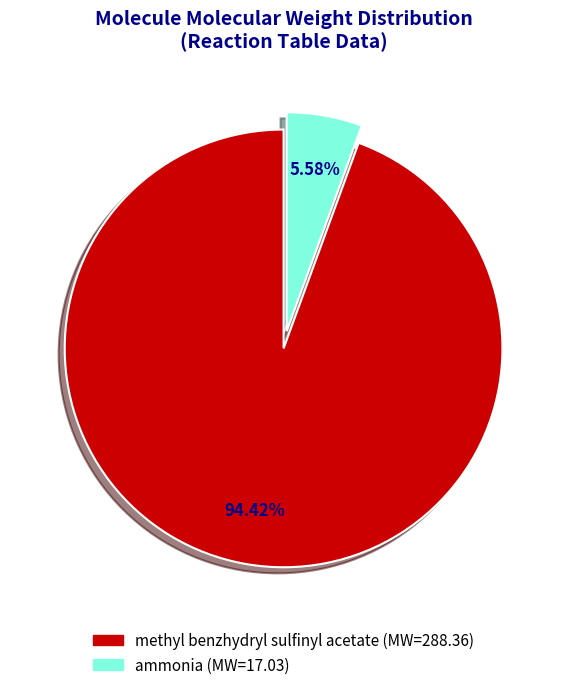

To the nearest percent, what is the combined percentage of methyl benzhydryl sulfinyl acetate and ammonia?

100%